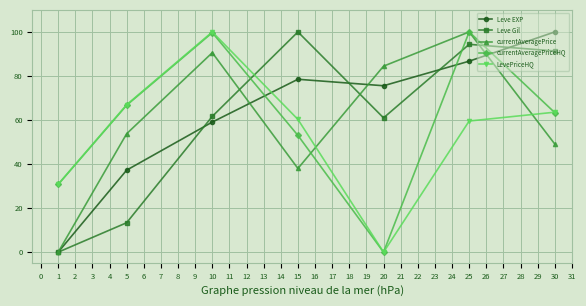

At which category does Leve EXP reach its first local peak?

15